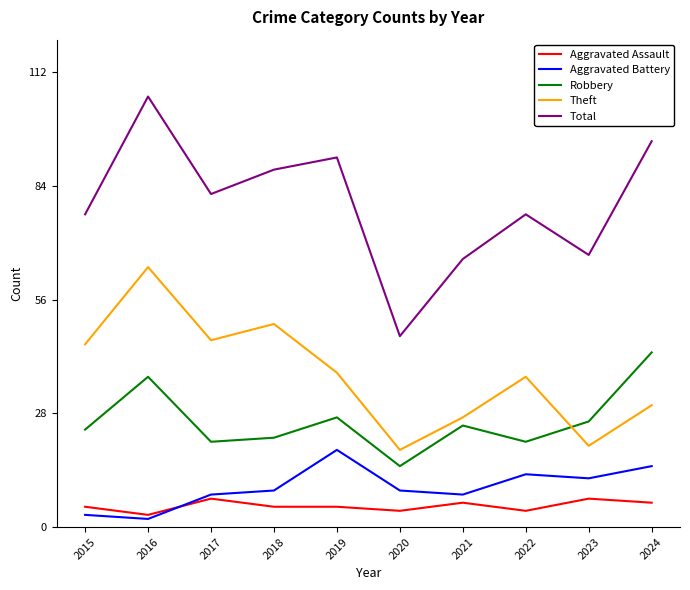

What is the sum of all Total values?

796